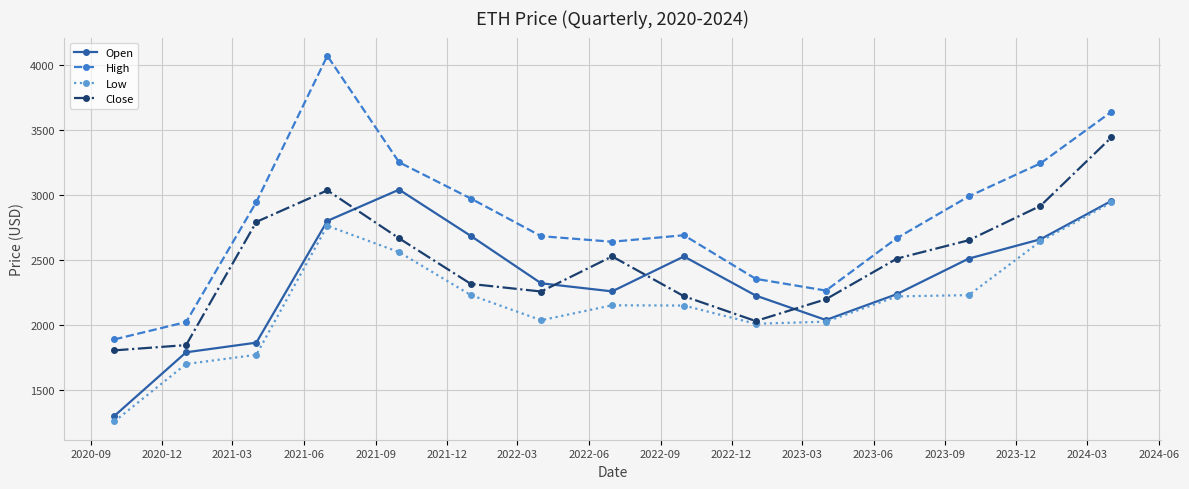

Rank the series by their average value, from highest to lowest.

High, Close, Open, Low